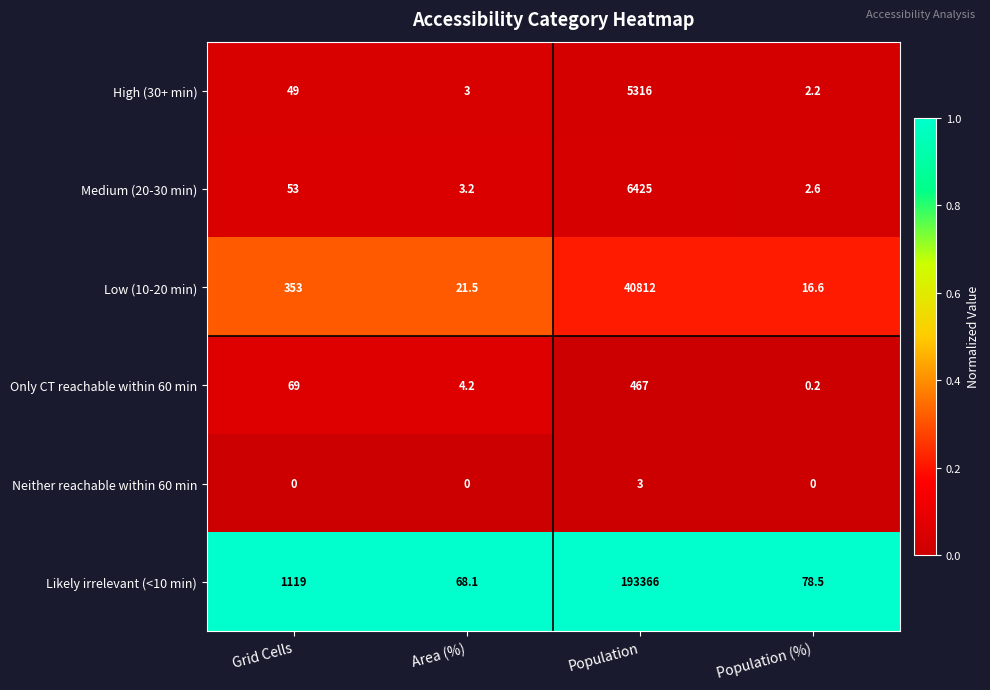

Is it true that High (30+ min) equals 5316.0 at Population?

True